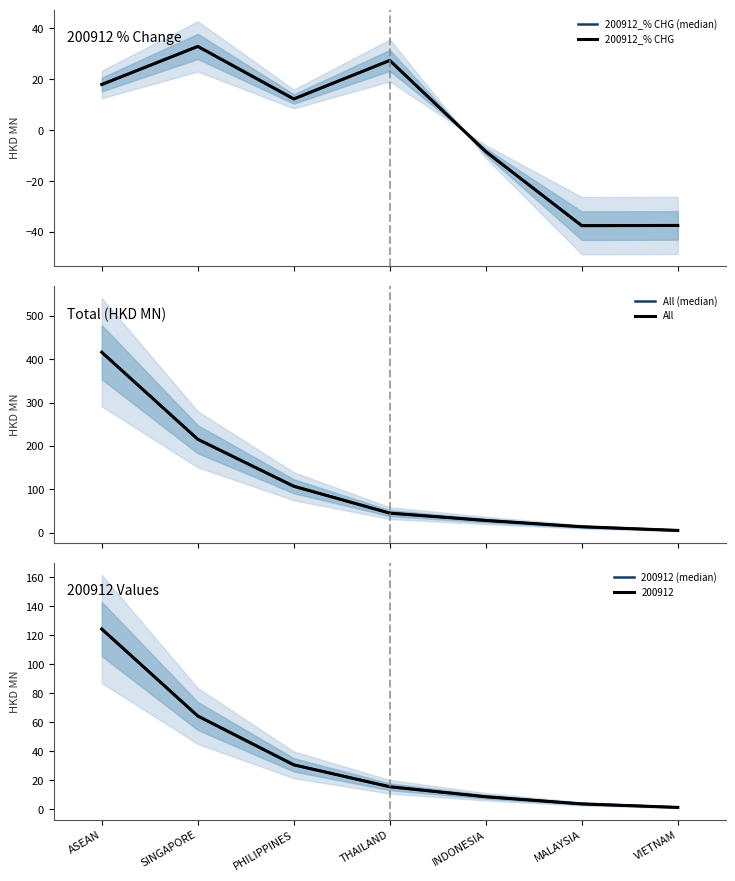

What is the smallest value displayed?

-37.5